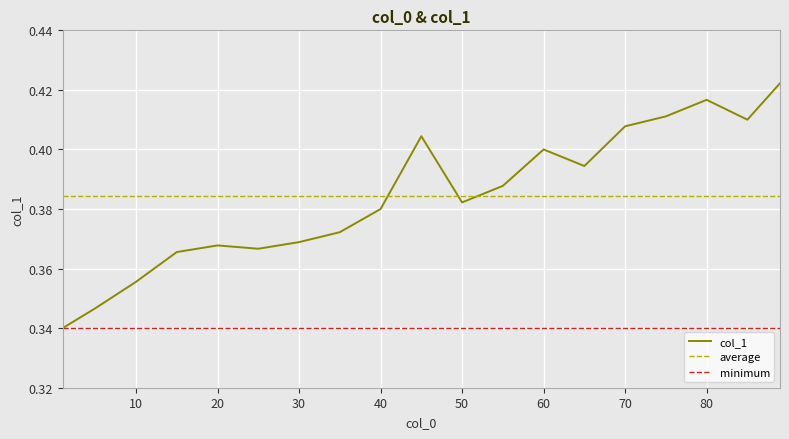

What is the difference between the maximum and minimum values?

0.1